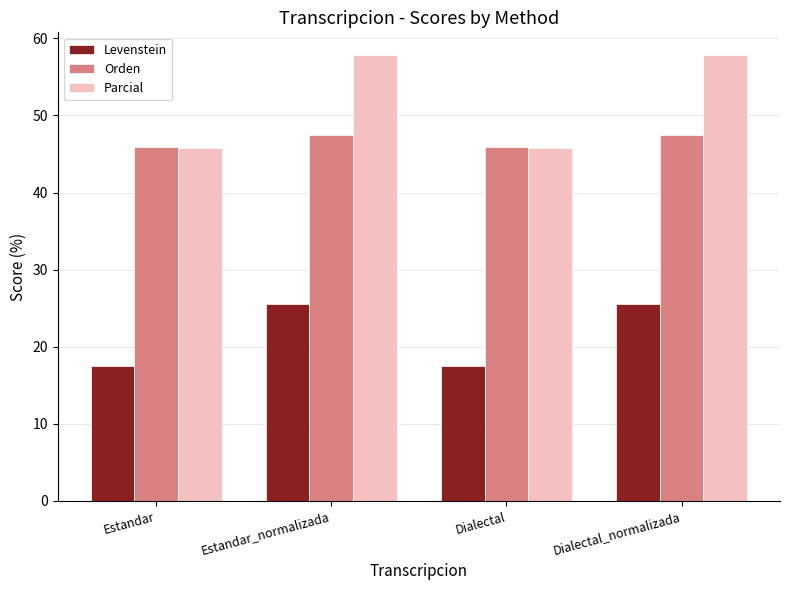

How many bars are there in each group?

3